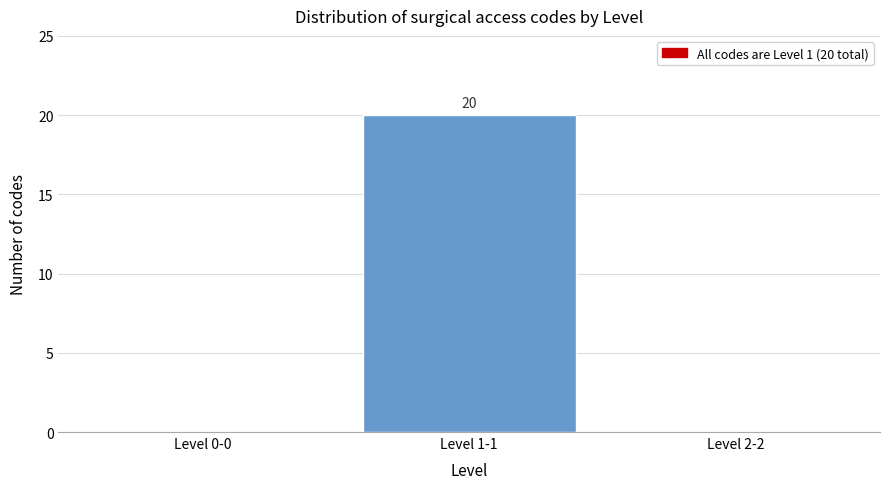

Reading right to left, what are all the values shown in this chart?

Level 2-2=0	Level 1-1=20	Level 0-0=0